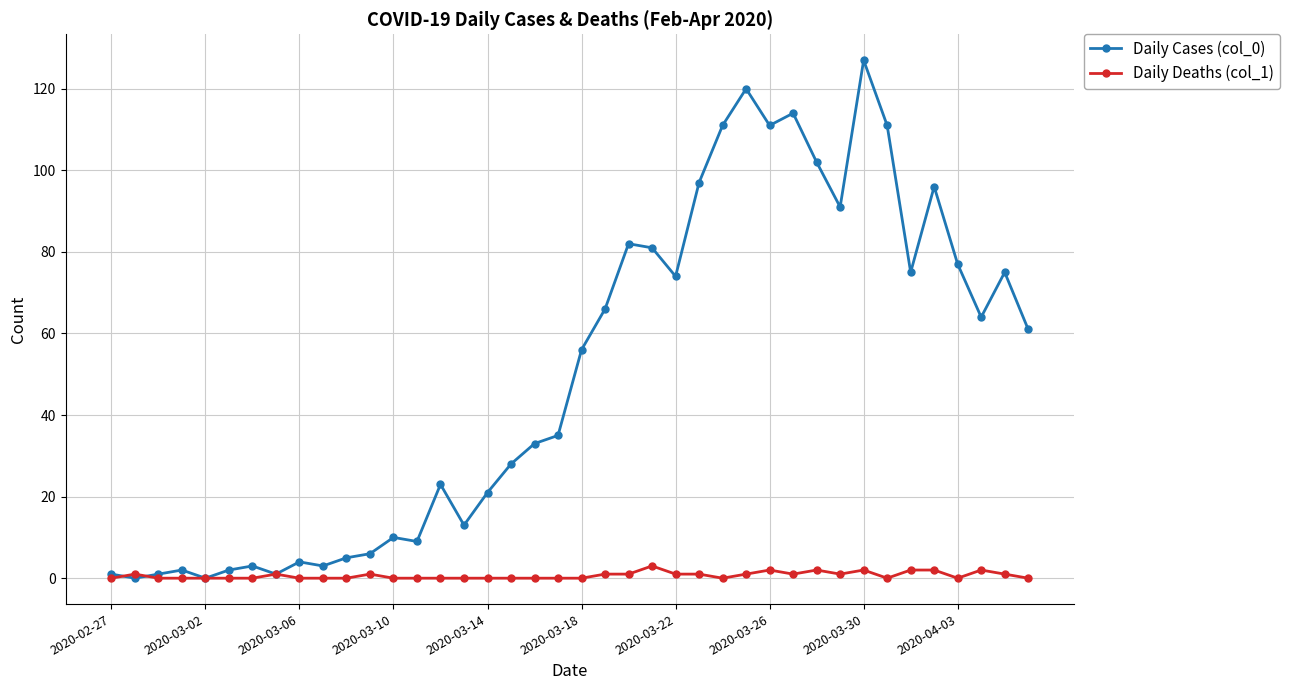

At how many categories does at least one series exceed 69?

16